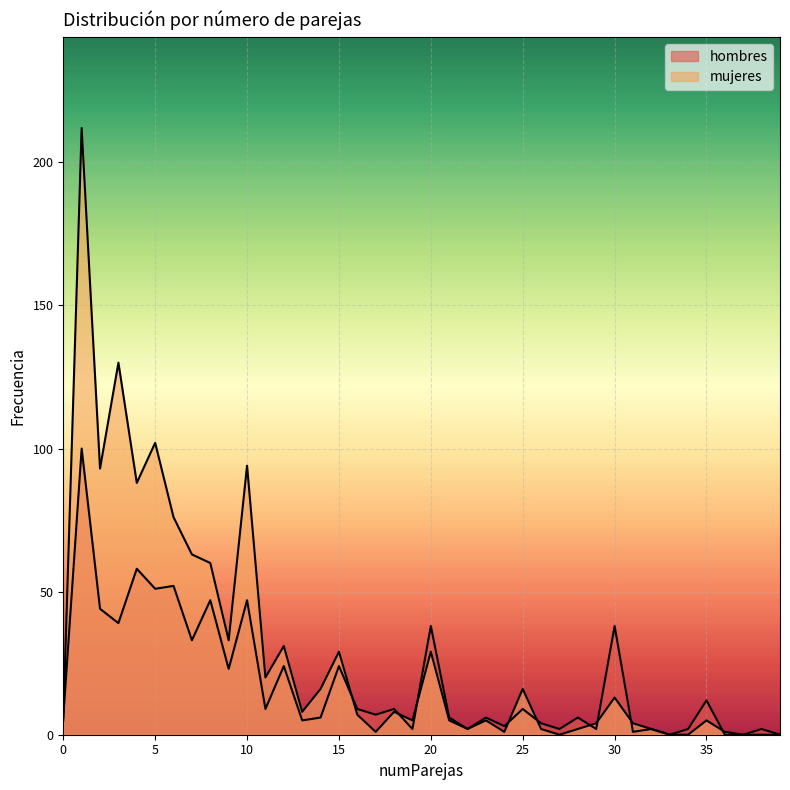

Which series has the largest total across all categories?

mujeres